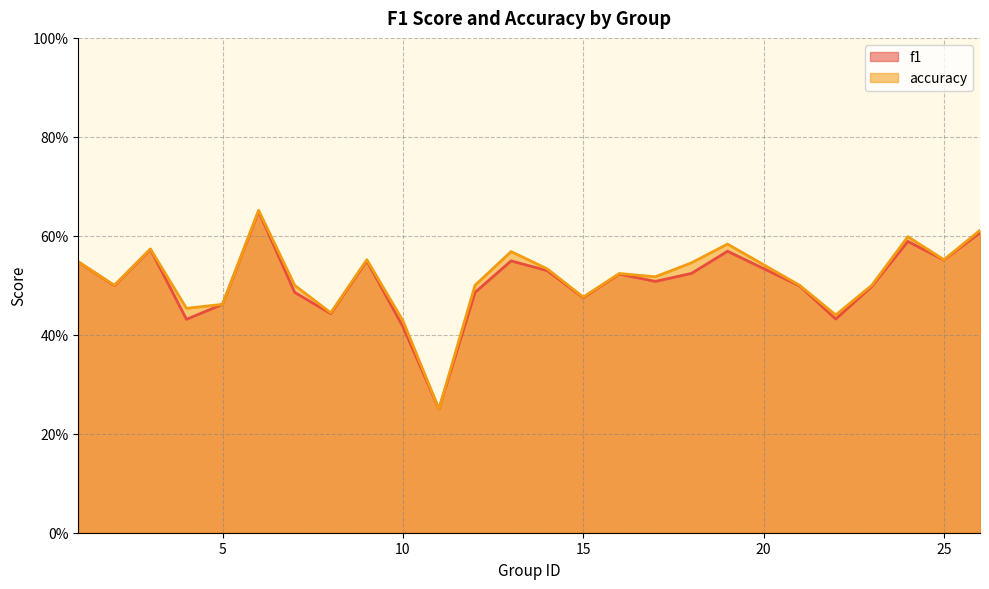

Where is the first local maximum for f1?

3